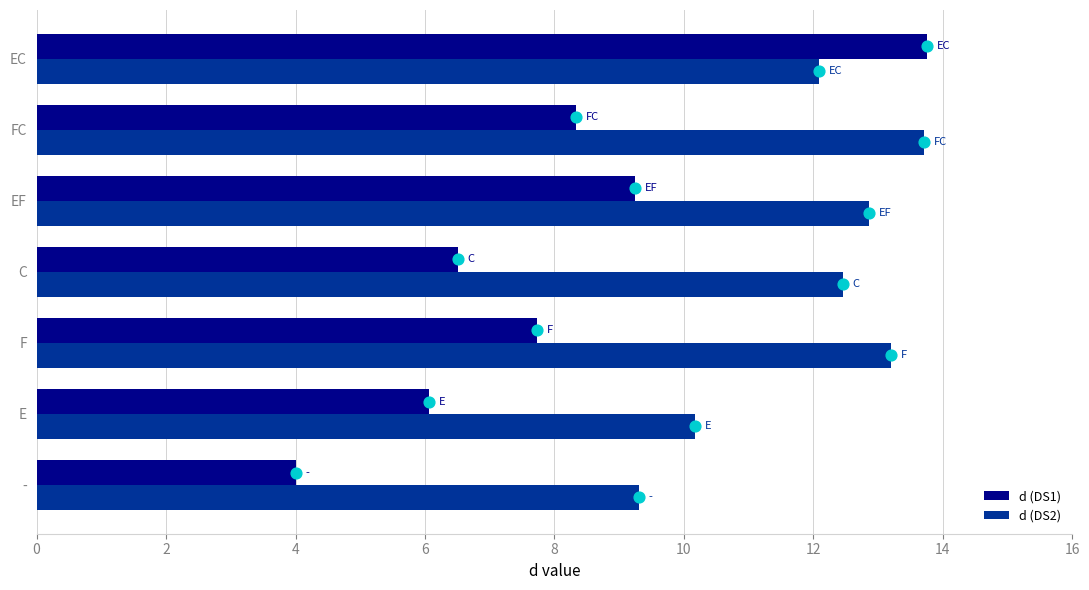

What are all the series names shown in the legend?

d (DS1), d (DS2)